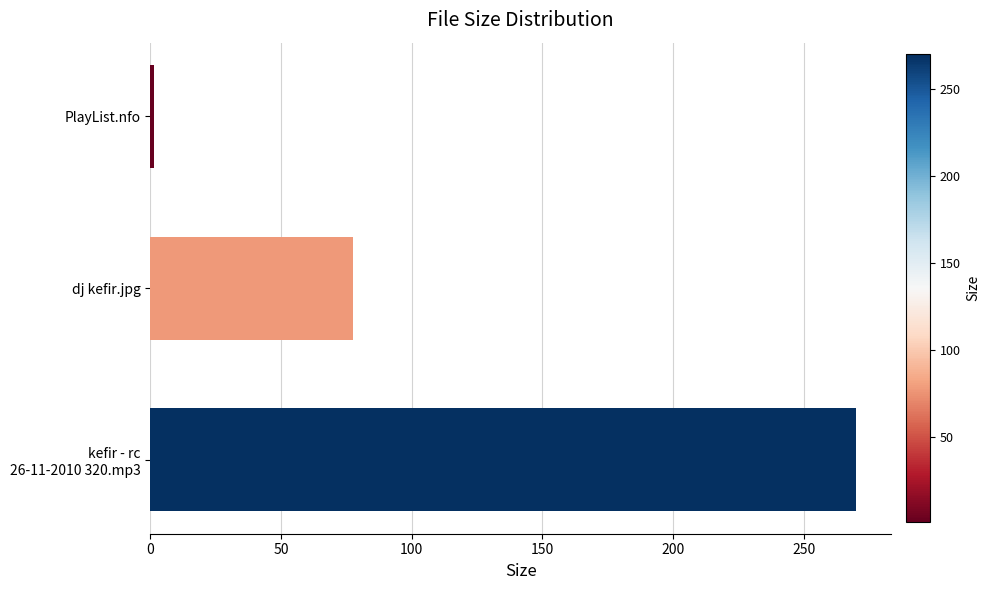

Are the bars horizontal?

Yes